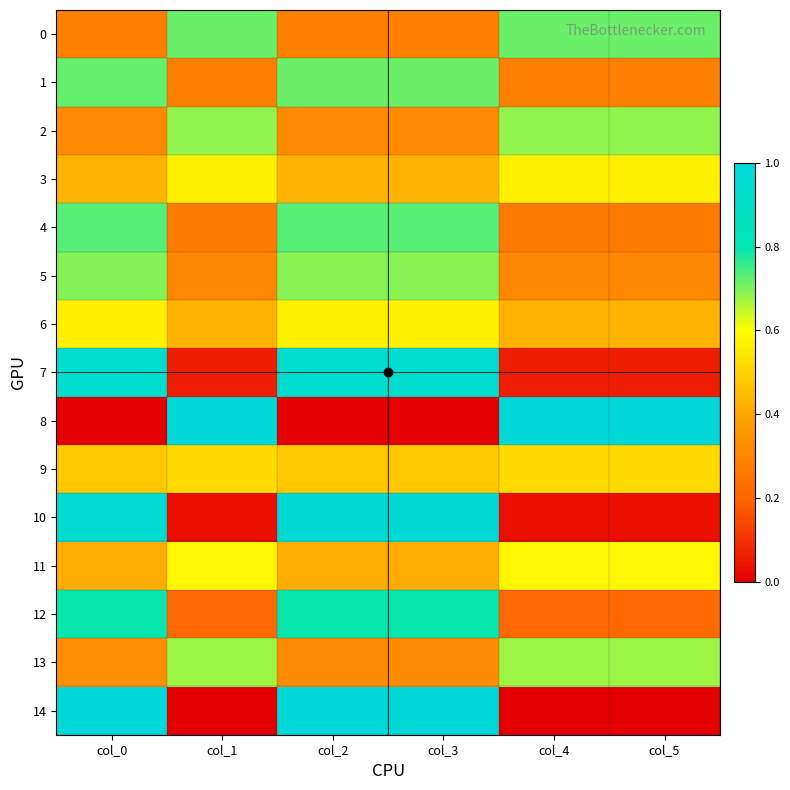

Reading left to right, what are all the values shown in this chart?

0: col_0=0.3	col_1=0.7	col_2=0.3	col_3=0.3	col_4=0.7	col_5=0.7
1: col_0=0.7	col_1=0.3	col_2=0.7	col_3=0.7	col_4=0.3	col_5=0.3
2: col_0=0.3	col_1=0.7	col_2=0.3	col_3=0.3	col_4=0.7	col_5=0.7
3: col_0=0.4	col_1=0.6	col_2=0.4	col_3=0.4	col_4=0.6	col_5=0.6
4: col_0=0.7	col_1=0.3	col_2=0.7	col_3=0.7	col_4=0.3	col_5=0.3
5: col_0=0.7	col_1=0.3	col_2=0.7	col_3=0.7	col_4=0.3	col_5=0.3
6: col_0=0.6	col_1=0.4	col_2=0.6	col_3=0.6	col_4=0.4	col_5=0.4
7: col_0=0.9	col_1=0.1	col_2=0.9	col_3=0.9	col_4=0.1	col_5=0.1
8: col_0=0.0	col_1=1.0	col_2=0.0	col_3=0.0	col_4=1.0	col_5=1.0
9: col_0=0.5	col_1=0.5	col_2=0.5	col_3=0.5	col_4=0.5	col_5=0.5
10: col_0=1.0	col_1=0.0	col_2=1.0	col_3=1.0	col_4=0.0	col_5=0.0
11: col_0=0.4	col_1=0.6	col_2=0.4	col_3=0.4	col_4=0.6	col_5=0.6
12: col_0=0.8	col_1=0.2	col_2=0.8	col_3=0.8	col_4=0.2	col_5=0.2
13: col_0=0.3	col_1=0.7	col_2=0.3	col_3=0.3	col_4=0.7	col_5=0.7
14: col_0=1.0	col_1=0.0	col_2=1.0	col_3=1.0	col_4=0.0	col_5=0.0